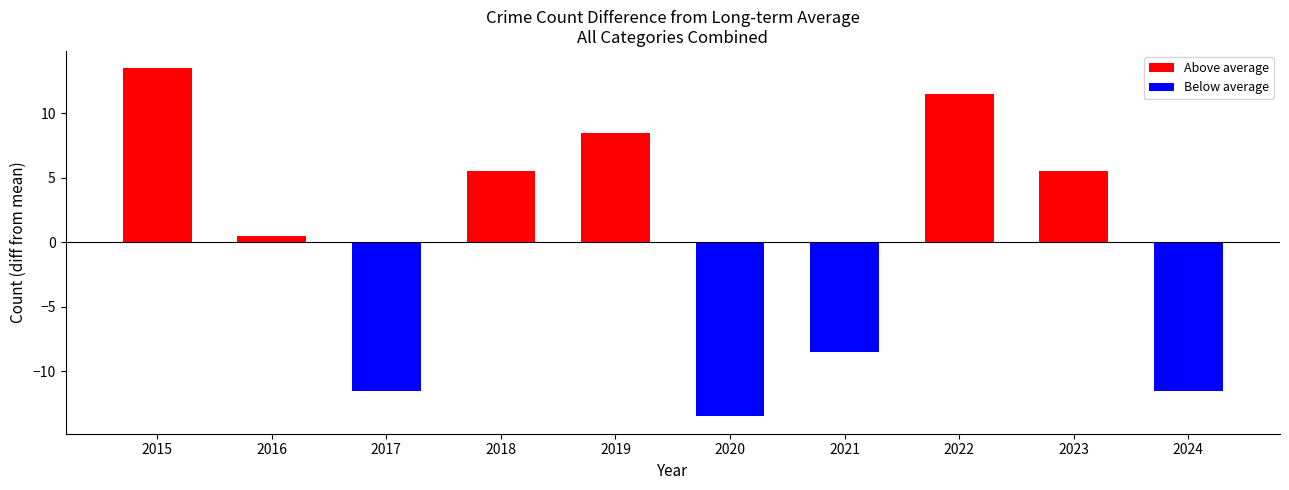

The chart shows a value of 2.9 at 2019. True or false?

False